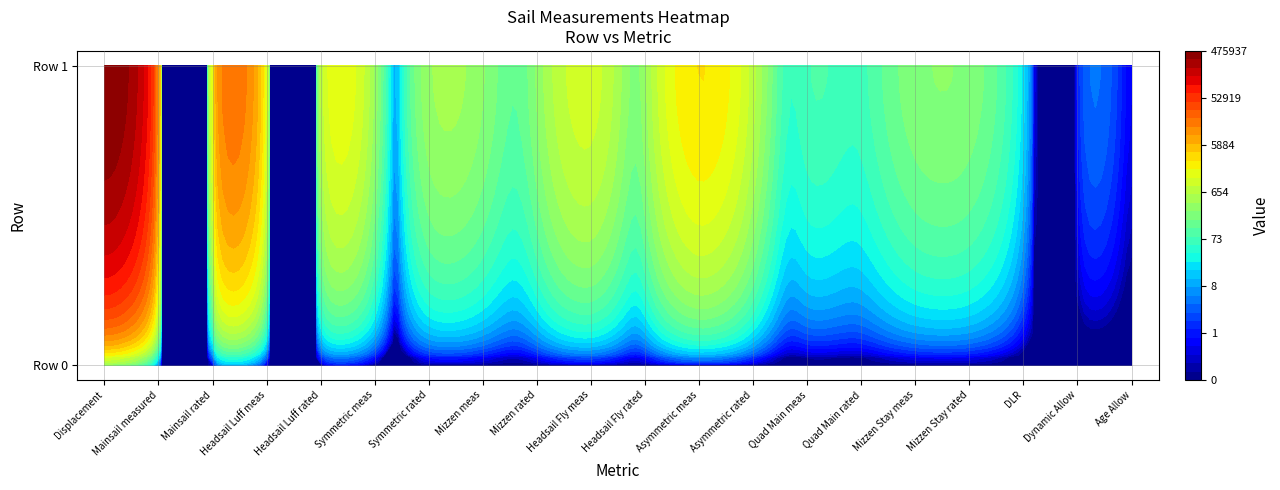

How many data points does each series have?

20